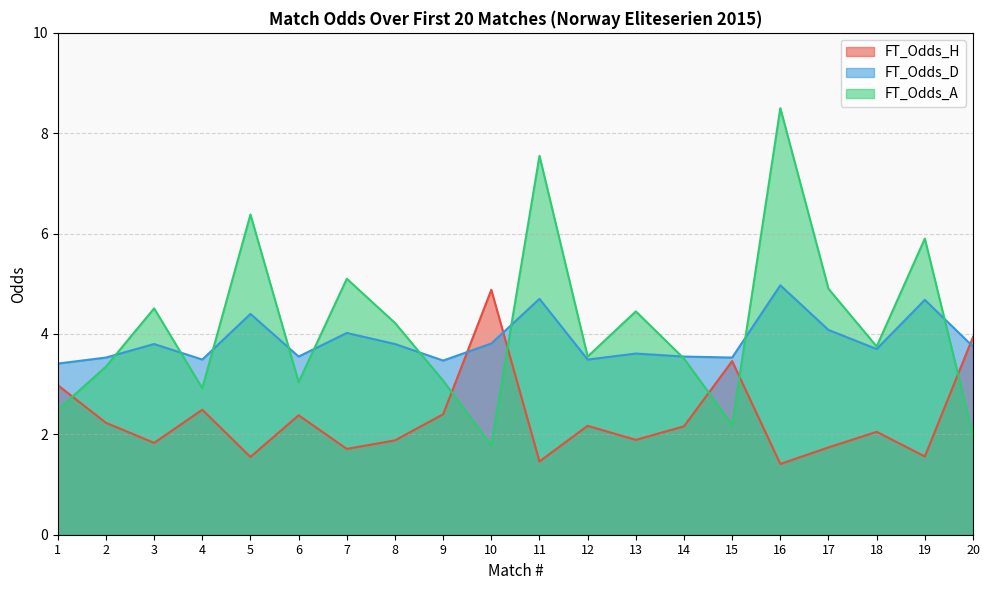

Reading right to left, what are all the values shown in this chart?

FT_Odds_H: 20=3.9	19=1.6	18=2.0	17=1.7	16=1.4	15=3.5	14=2.2	13=1.9	12=2.2	11=1.5	10=4.9	9=2.4	8=1.9	7=1.7	6=2.4	5=1.6	4=2.5	3=1.8	2=2.2	1=3.0
FT_Odds_D: 20=3.8	19=4.7	18=3.7	17=4.1	16=5.0	15=3.5	14=3.5	13=3.6	12=3.5	11=4.7	10=3.8	9=3.5	8=3.8	7=4.0	6=3.5	5=4.4	4=3.5	3=3.8	2=3.5	1=3.4
FT_Odds_A: 20=2.0	19=5.9	18=3.8	17=4.9	16=8.5	15=2.2	14=3.5	13=4.5	12=3.5	11=7.5	10=1.8	9=3.1	8=4.2	7=5.1	6=3.0	5=6.4	4=2.9	3=4.5	2=3.4	1=2.5